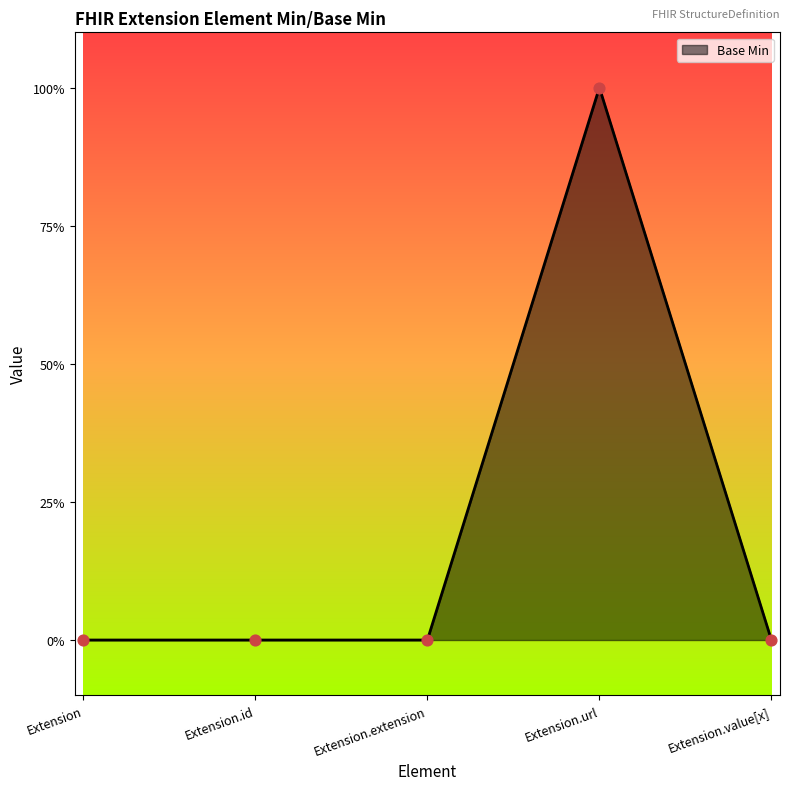

Which has a higher value, Extension.extension or Extension?

Extension.extension